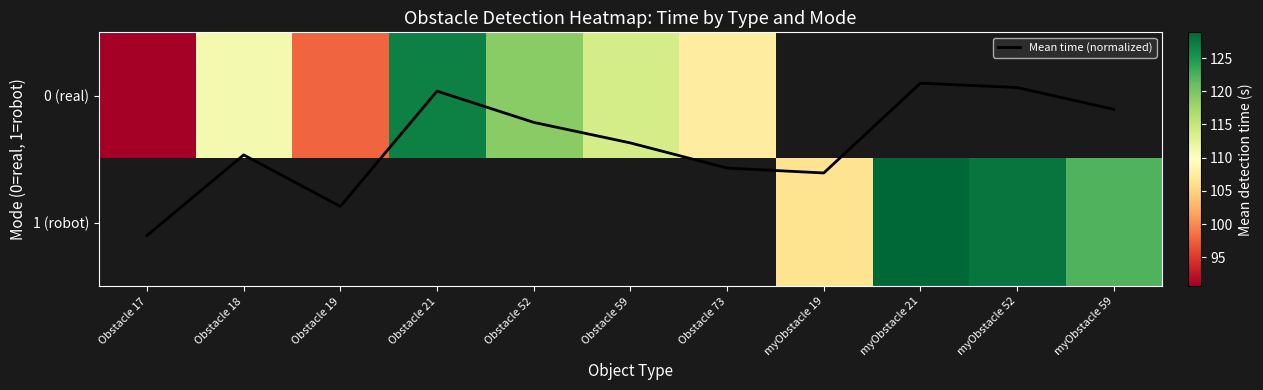

How many values in Mean time (normalized) are above zero?

8